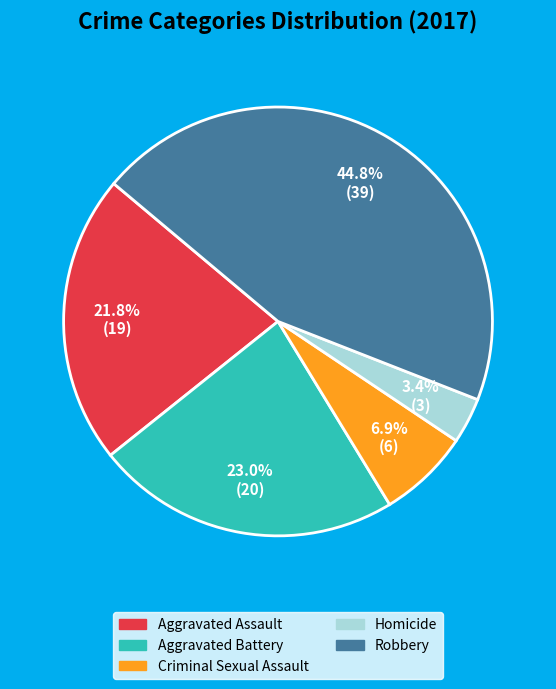

How many segments does this pie chart have?

5